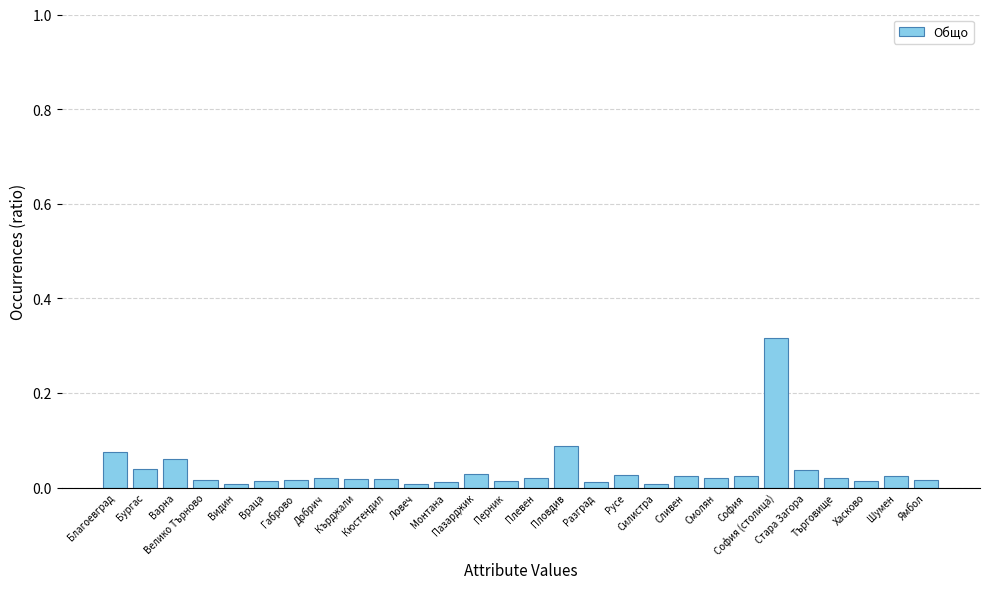

Are the bars horizontal?

No